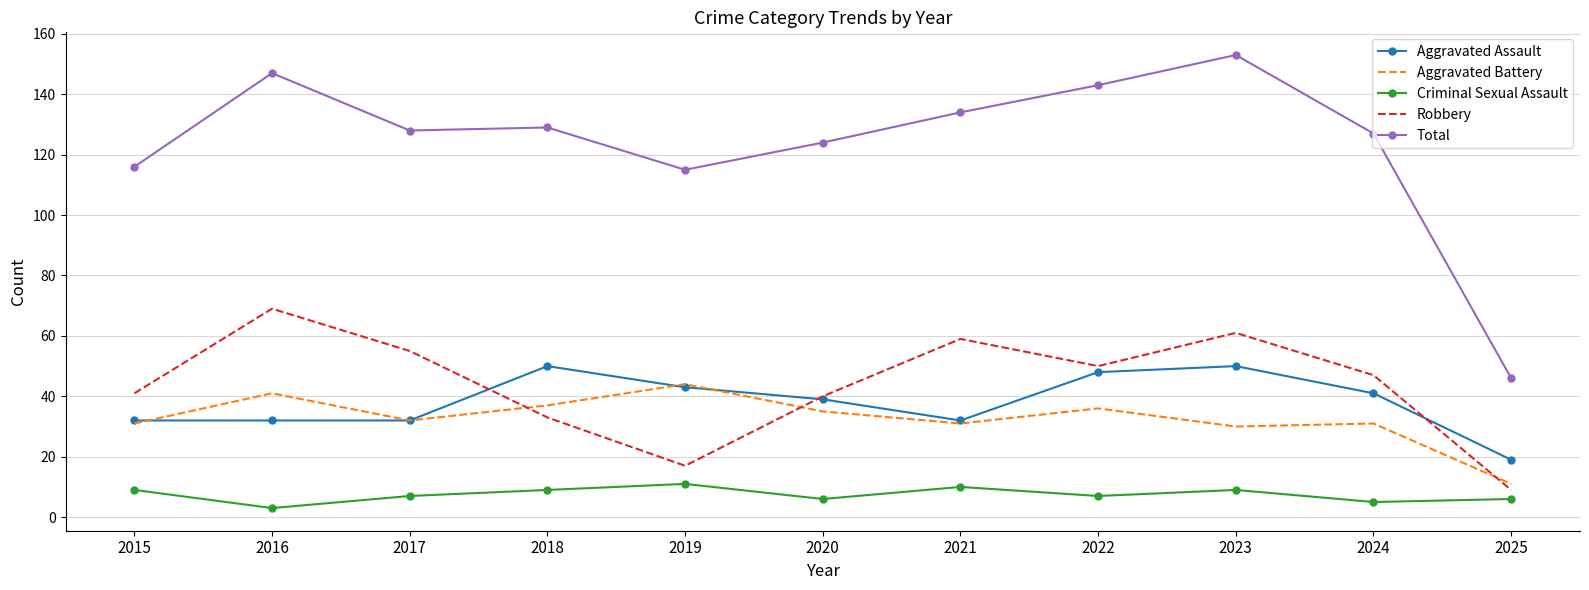

In Total, how many points are lower than both neighbors (excluding endpoints)?

2